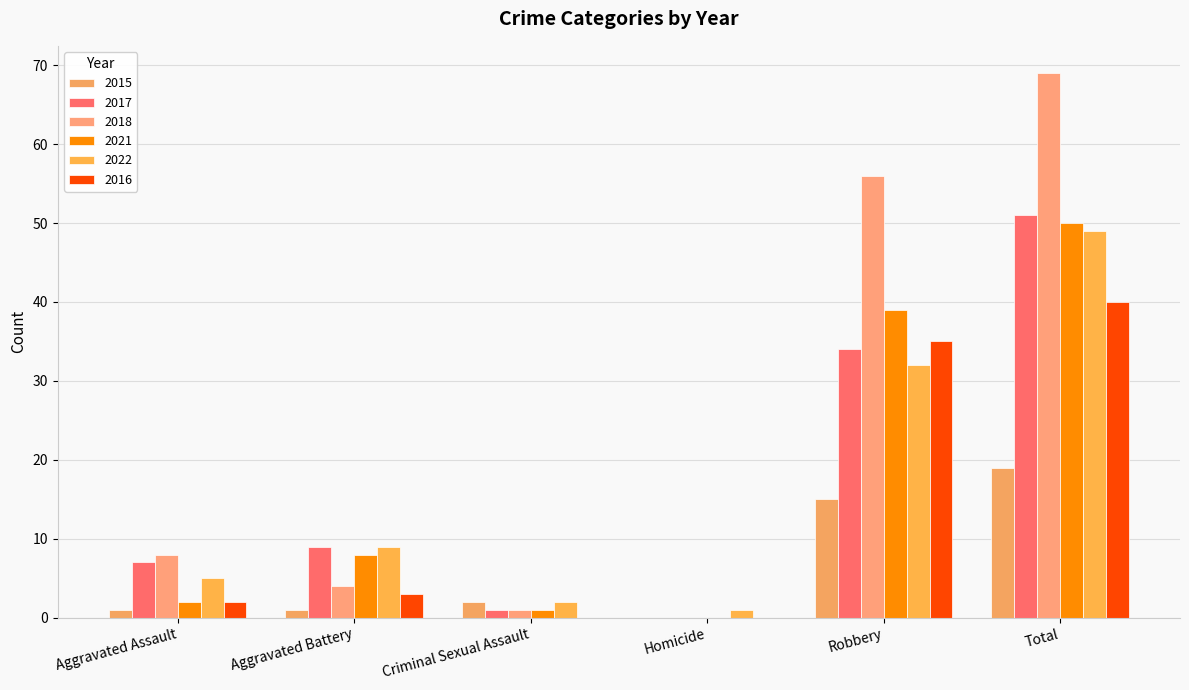

What is the difference between the maximum and minimum values in the 2021 series?

50